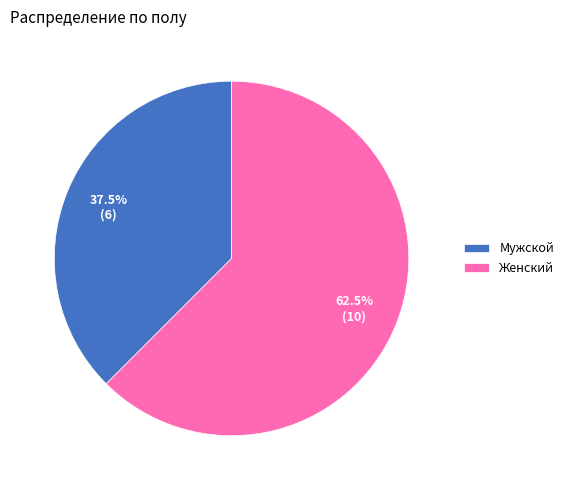

To the nearest percent, what is the combined percentage of Женский and Мужской?

100%